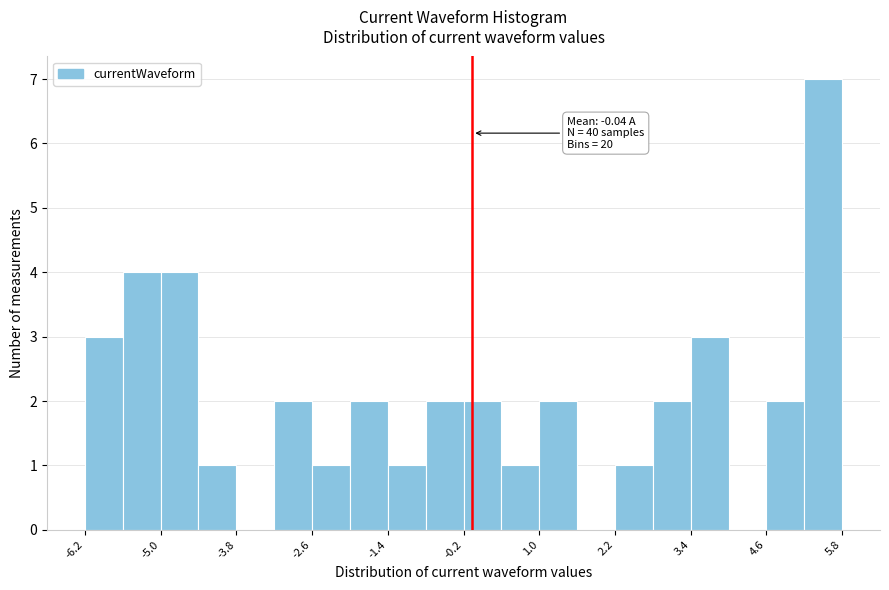

Around what value on the x-axis is the tallest bar? Give the approximate position of its centre, as read against the axis.

5.6